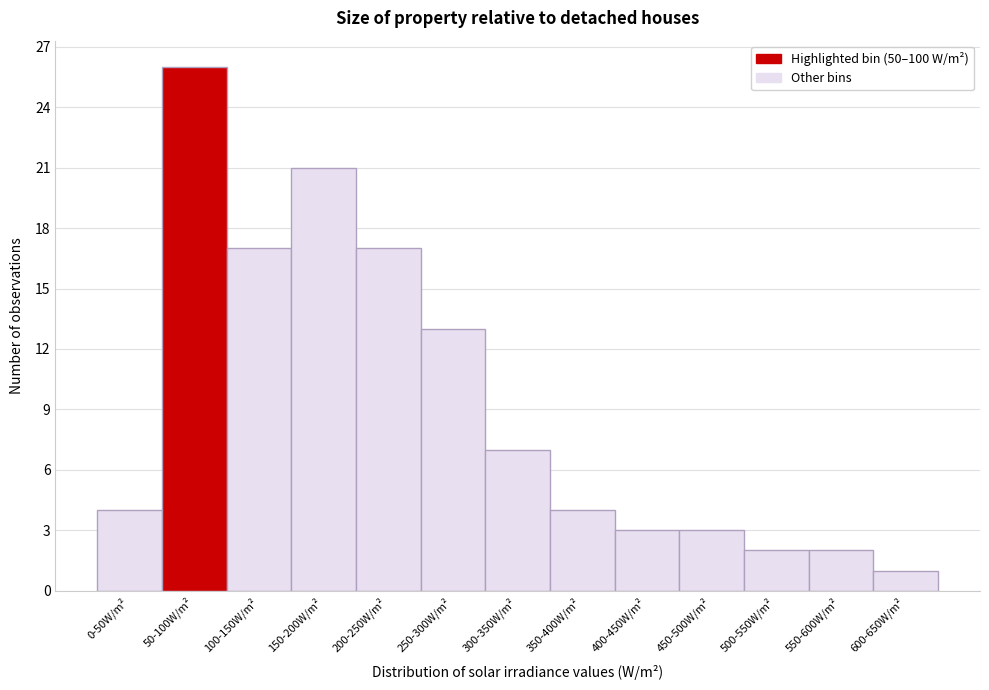

Reading left to right, transcribe all the data shown in this chart.

4	26	17	21	17	13	7	4	3	3	2	2	1